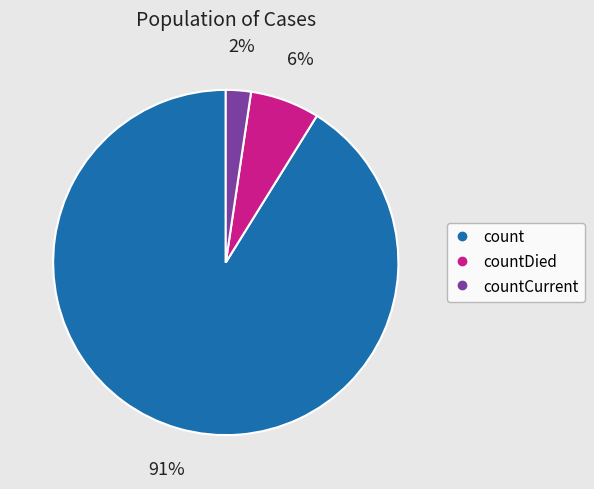

To the nearest percent, what is the average slice percentage?

33%